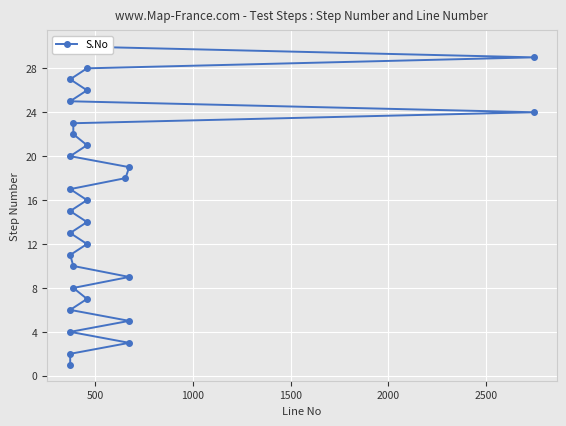

What is the smallest value displayed?

1